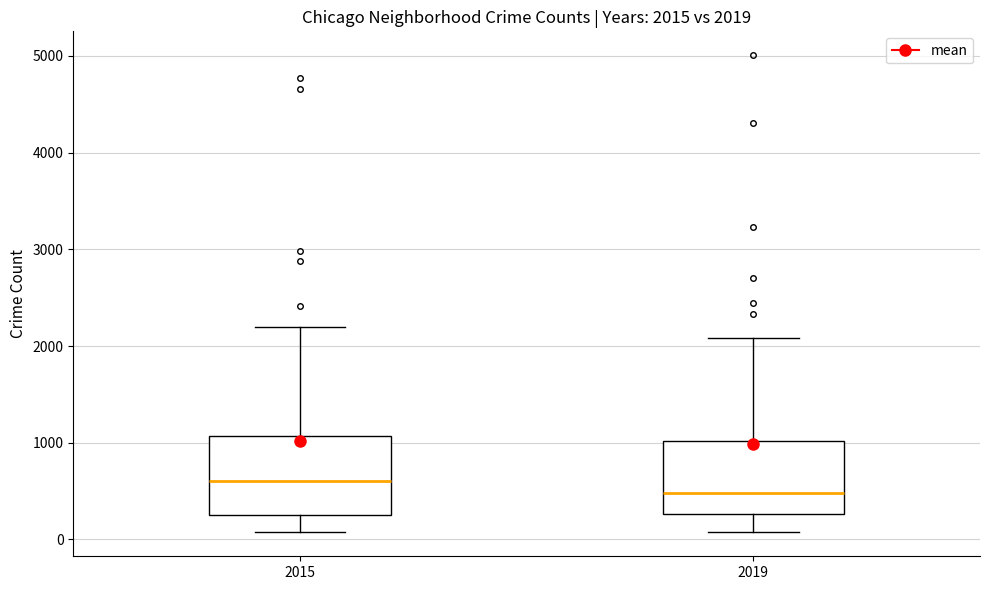

Which box has the highest median line?

2015